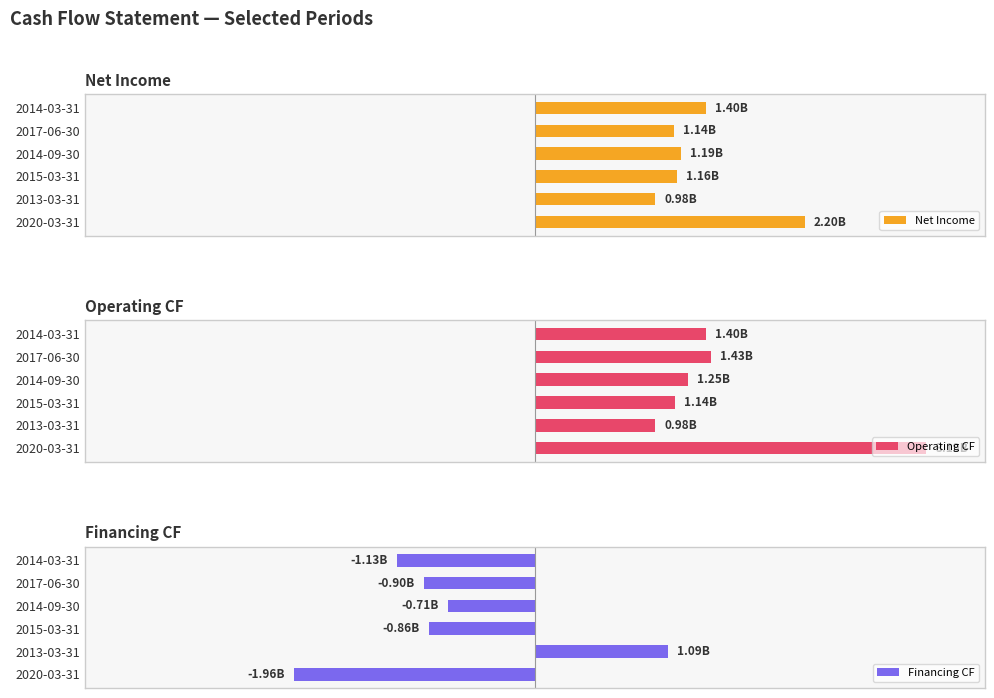

What is the smallest value displayed?

-1964000000